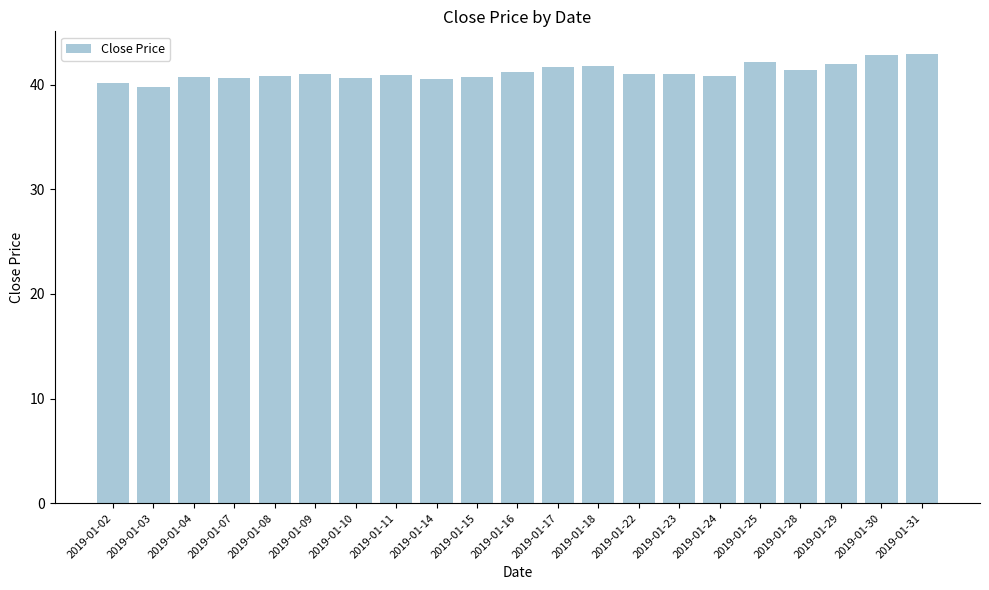

Is it true that the value at 2019-01-25 is 42.1?

True